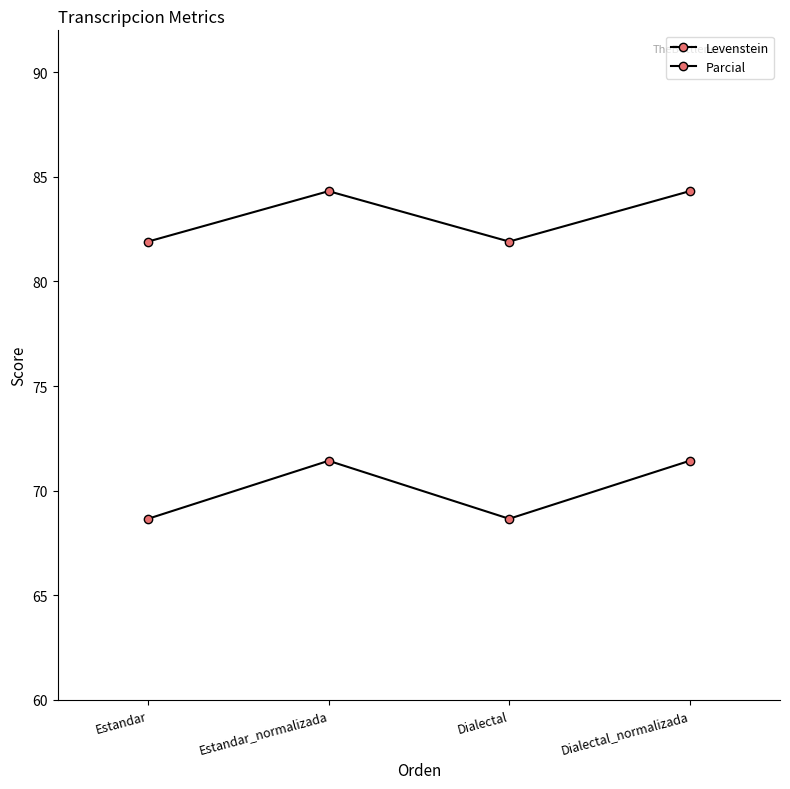

How many values in the Levenstein series exceed 71?

2